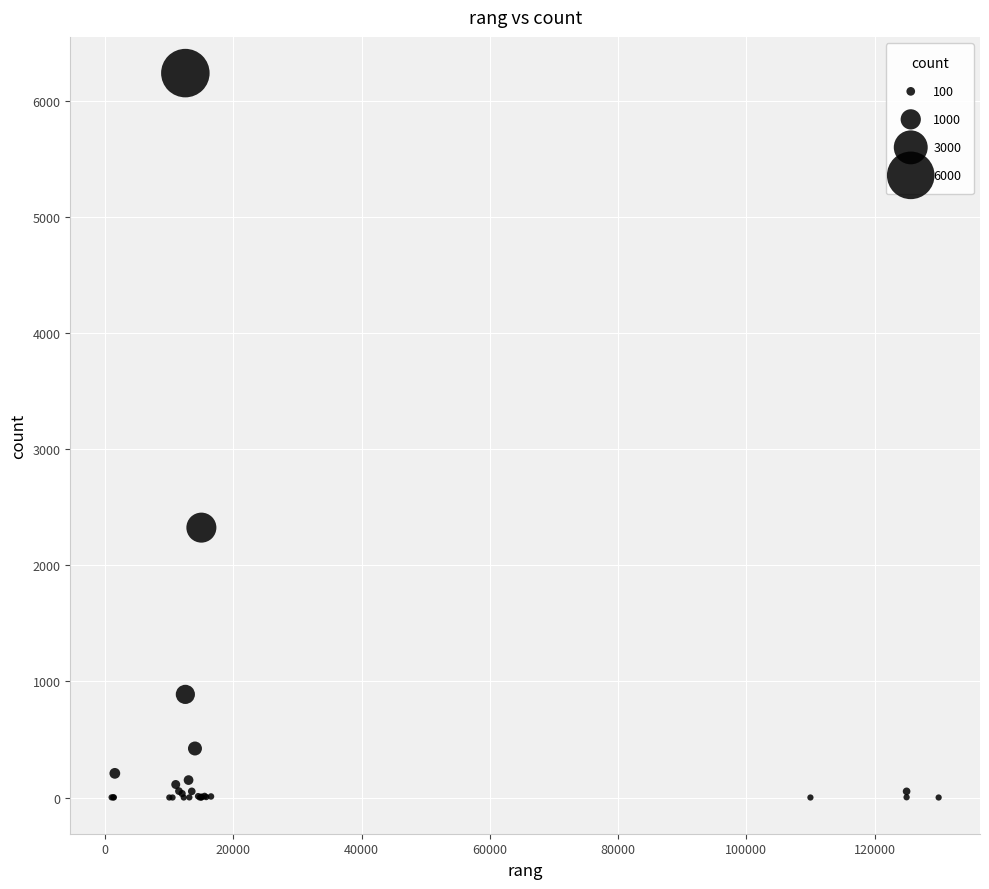

What Y value in the scatter plot is closest to 3120?

2325